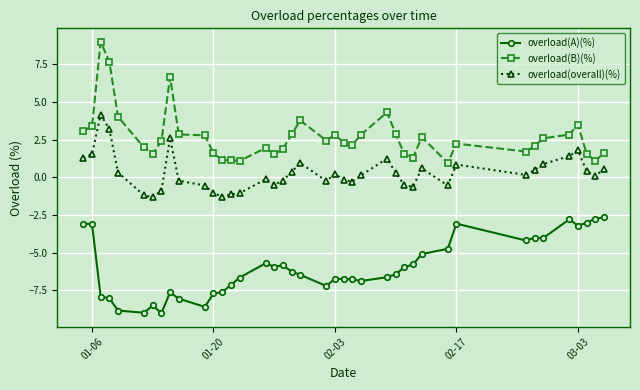

True or false: overload(overall)(%) has more than 1 points higher than both neighbors.

True